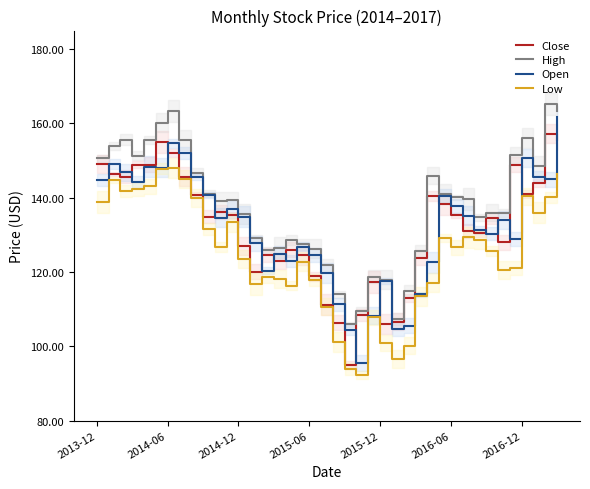

In Close, how many points are lower than both neighbors (excluding endpoints)?

9